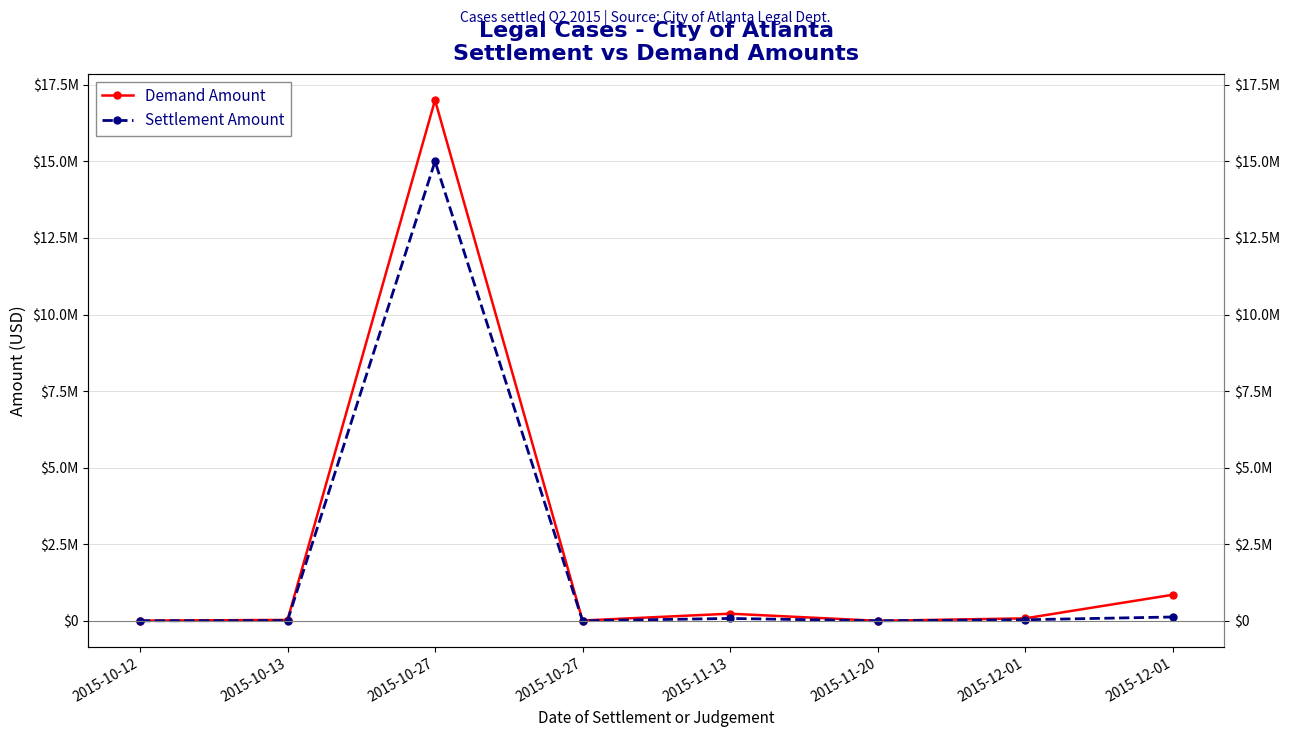

Does the chart have visible grid lines?

Yes